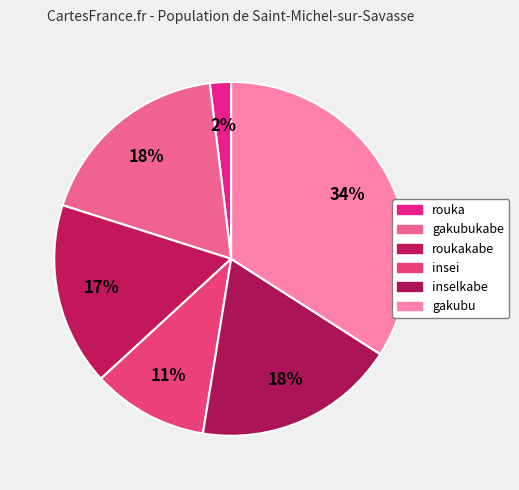

Count the number of slices in the pie.

6